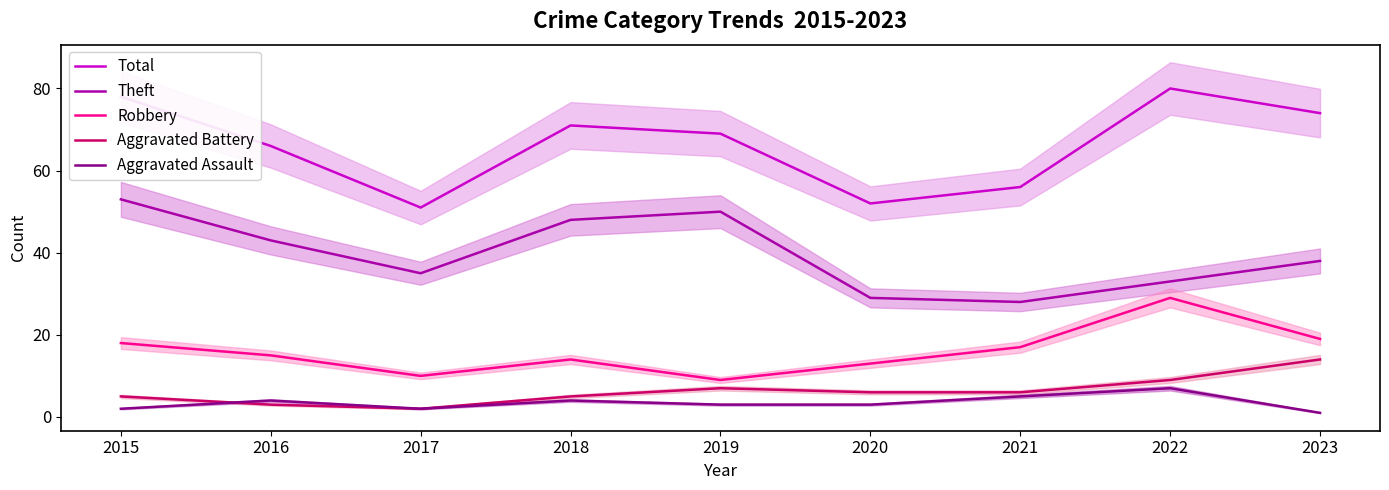

True or false: Total has more than 2 interior local peaks.

False